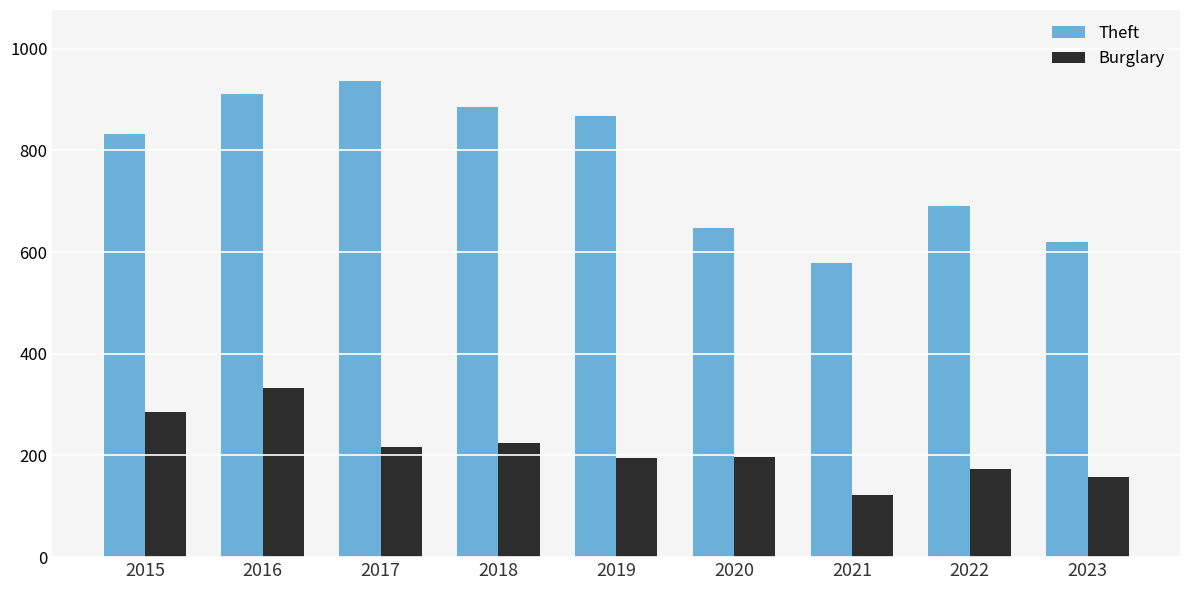

Which series has the largest range (max minus min)?

Theft